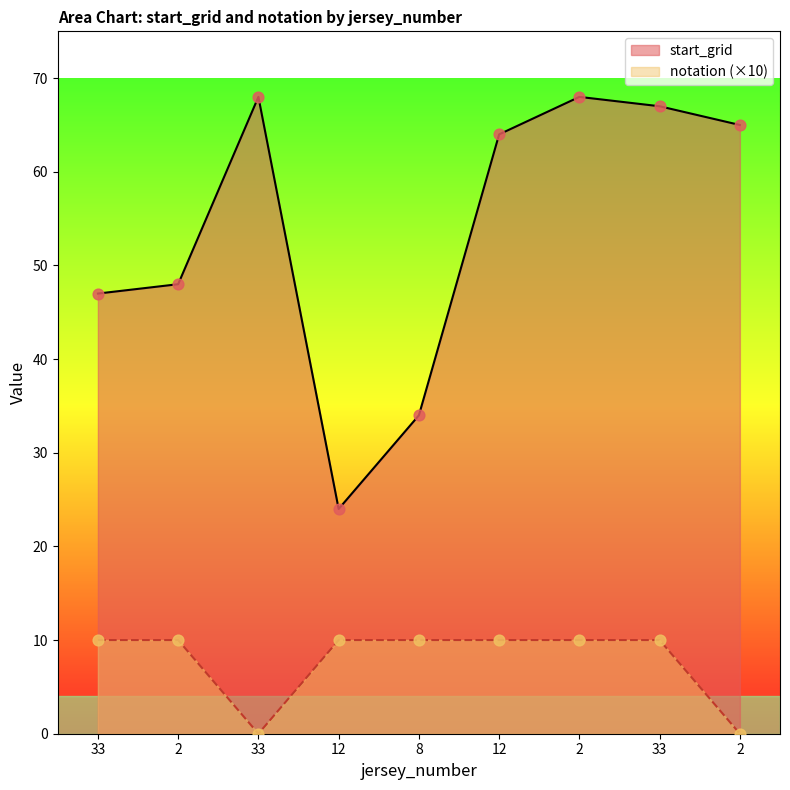

Which series has the largest total across all categories?

start_grid